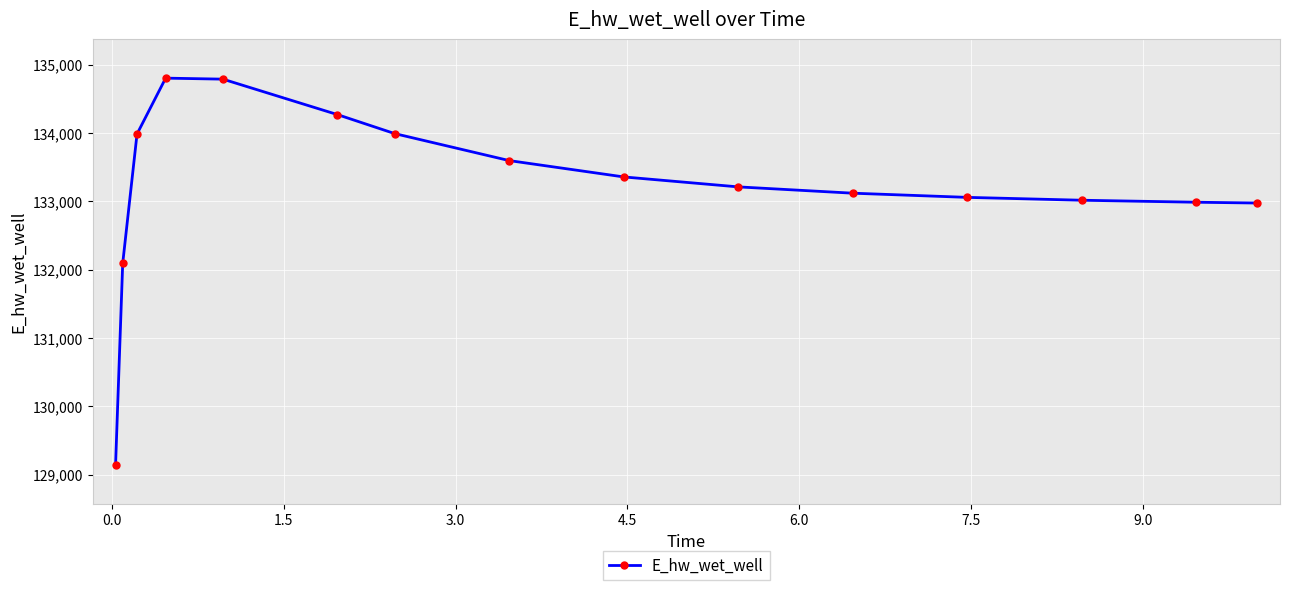

What is the difference between the maximum and minimum values?

5667.7